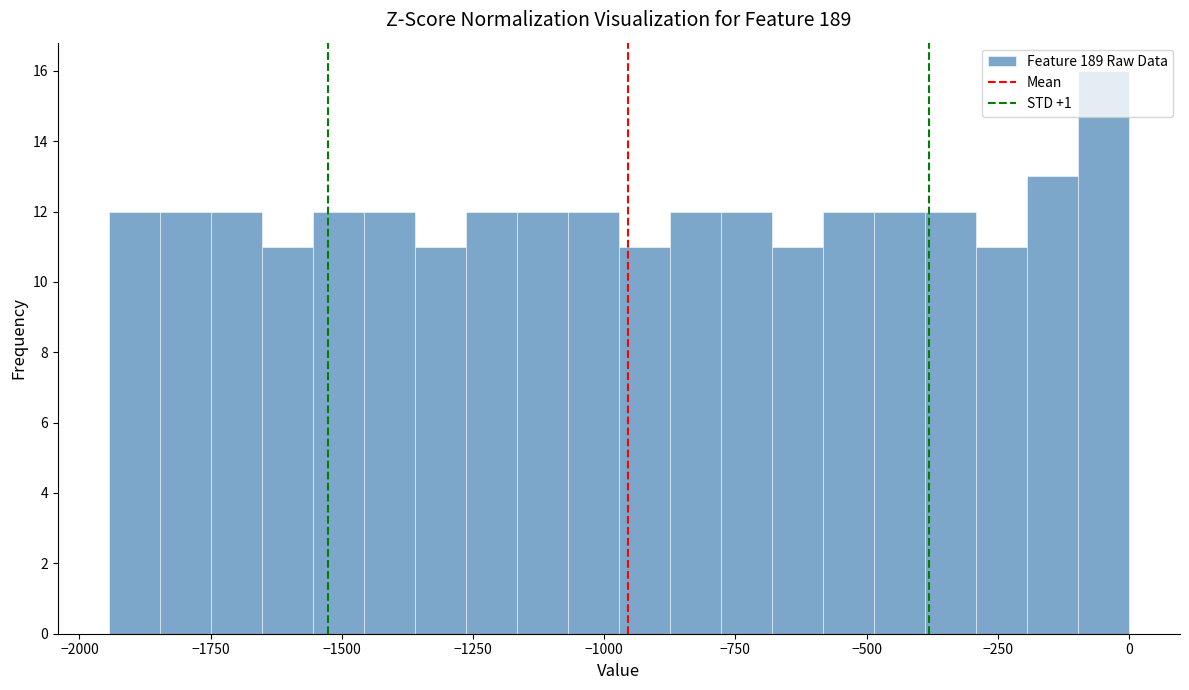

Around what value on the x-axis is the tallest bar? Give the approximate position of its centre, as read against the axis.

-50